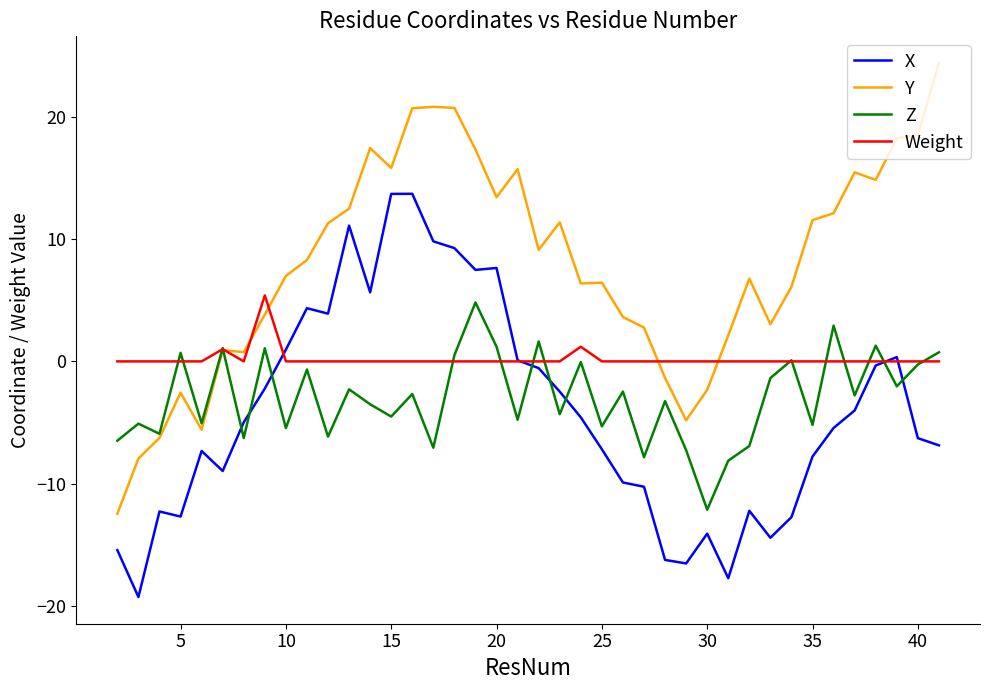

Which series has the largest range (max minus min)?

Y